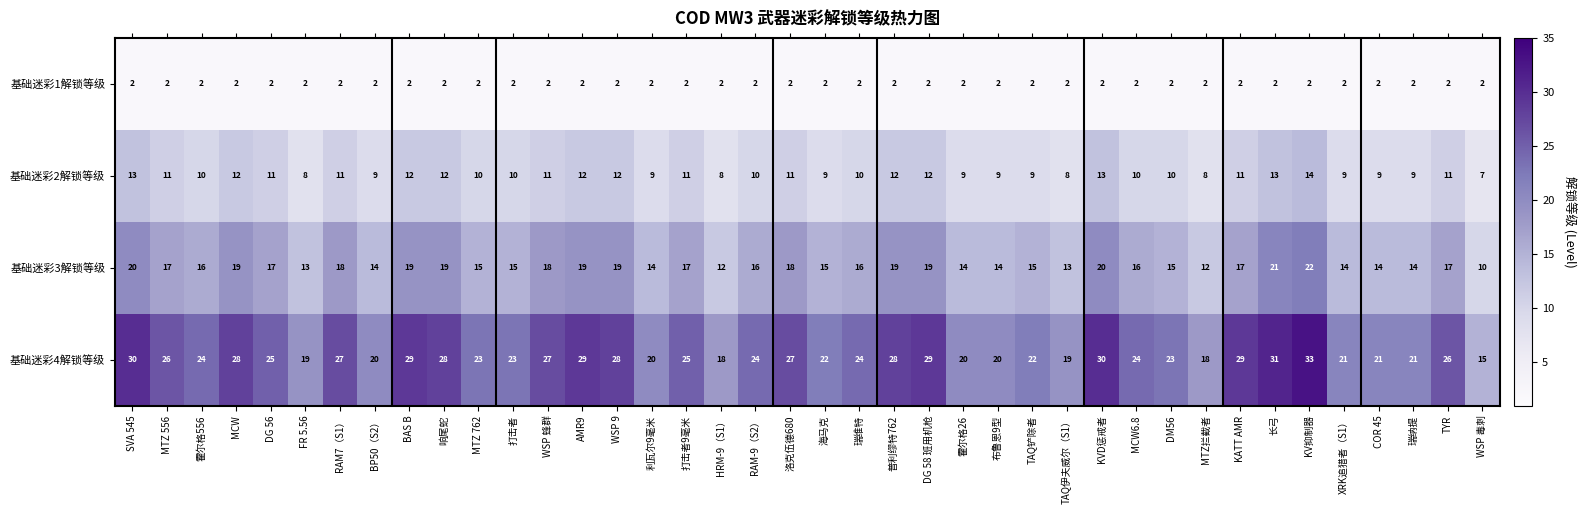

What is the difference between the 基础迷彩2解锁等级 values at SVA 545 and 瑞维特?

3